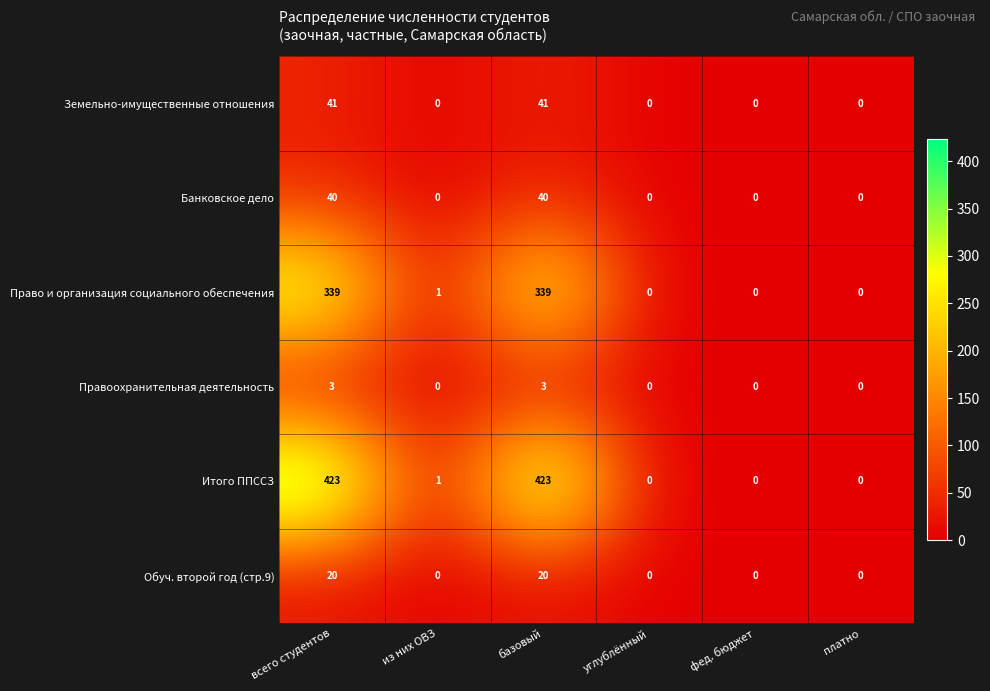

Which series has the largest range (max minus min)?

Итого ППССЗ